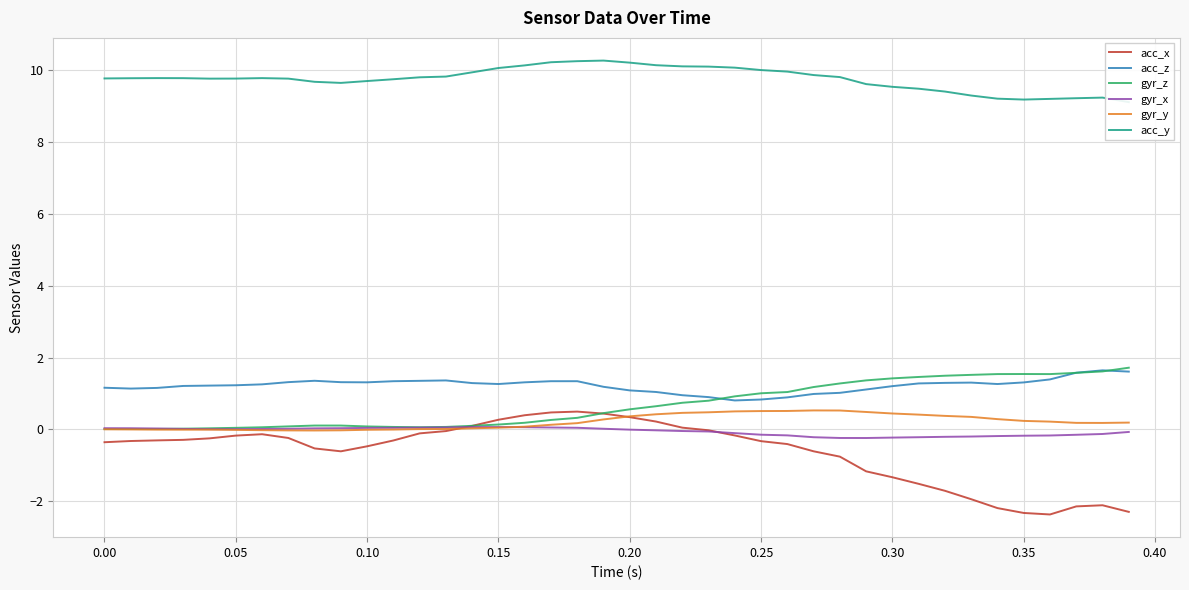

True or false: gyr_x and acc_z intersect in this chart.

False